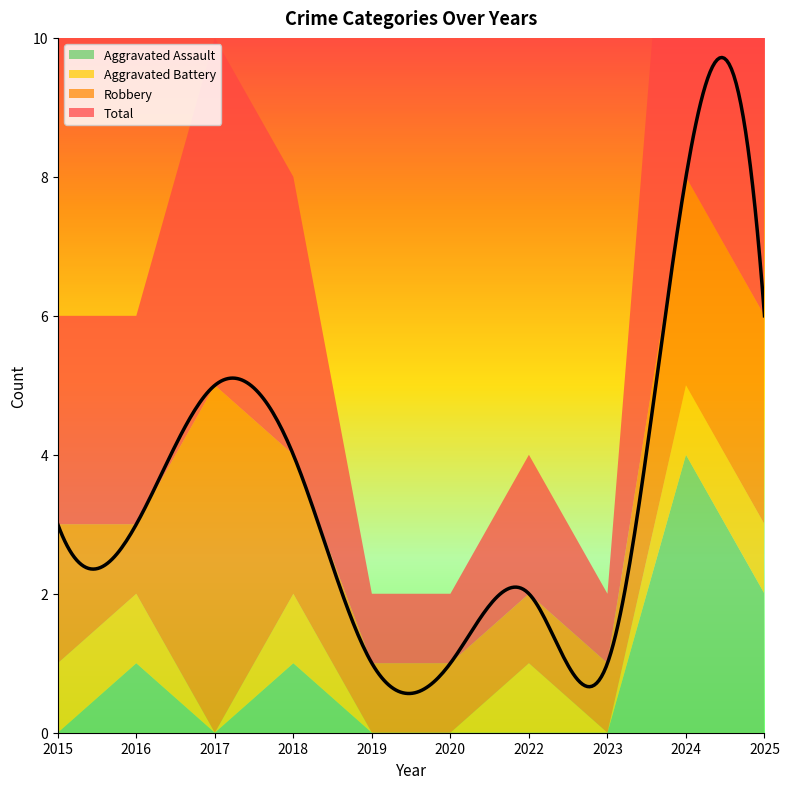

How many values in Aggravated Assault are above zero?

4